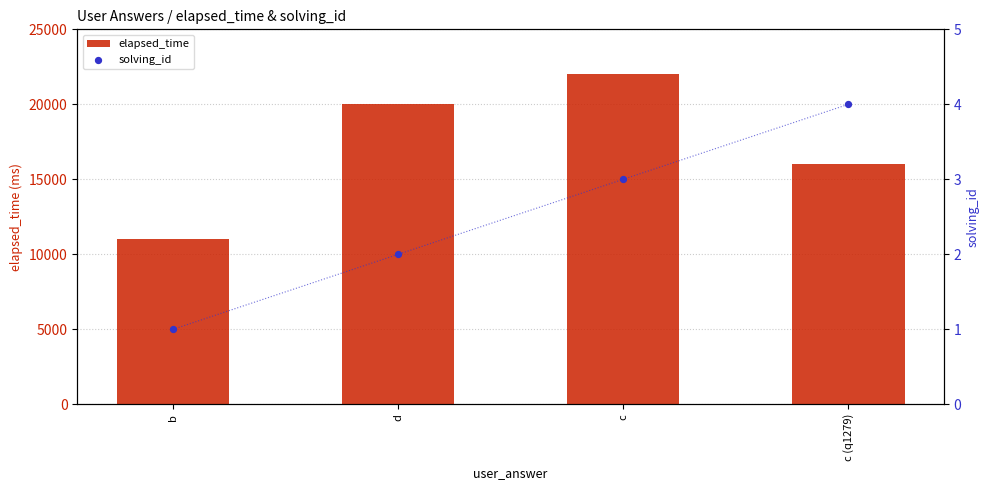

Which series has the largest total across all categories?

elapsed_time